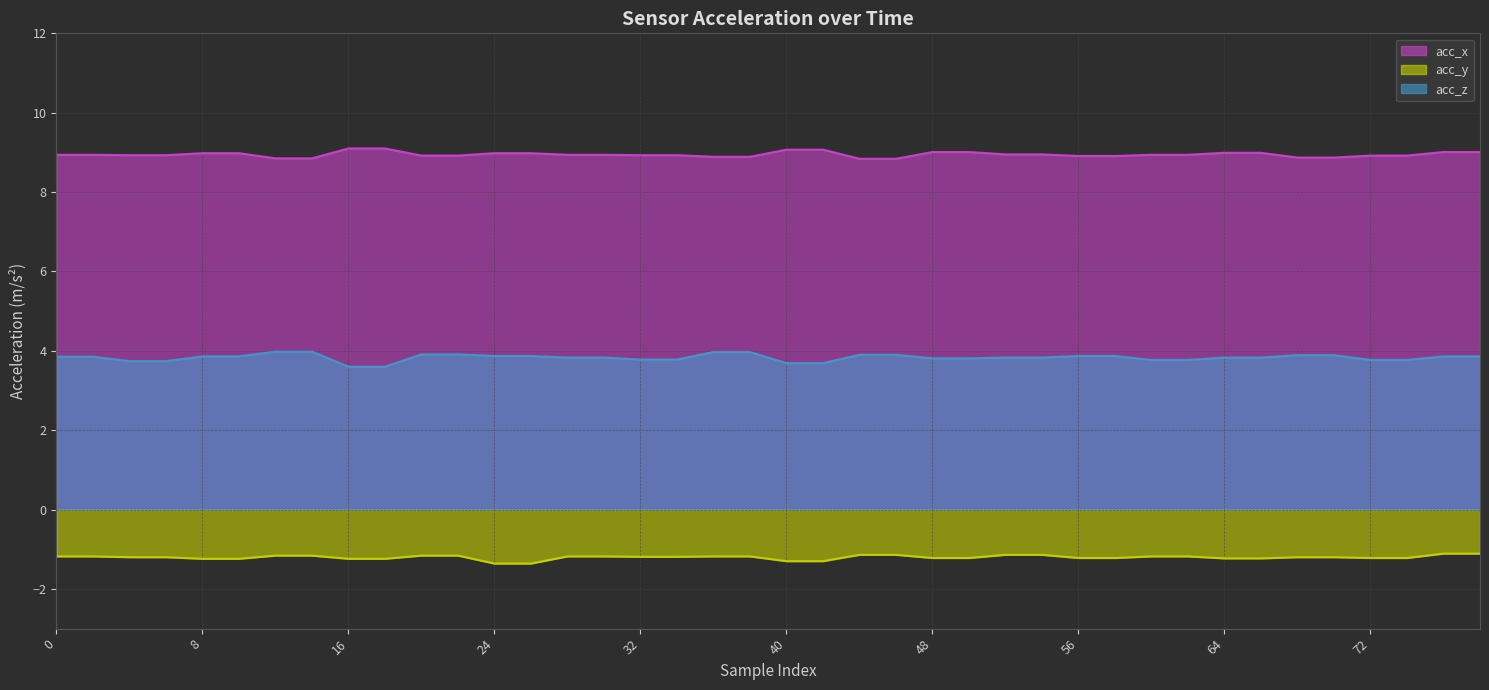

What is the greatest value displayed?

9.1